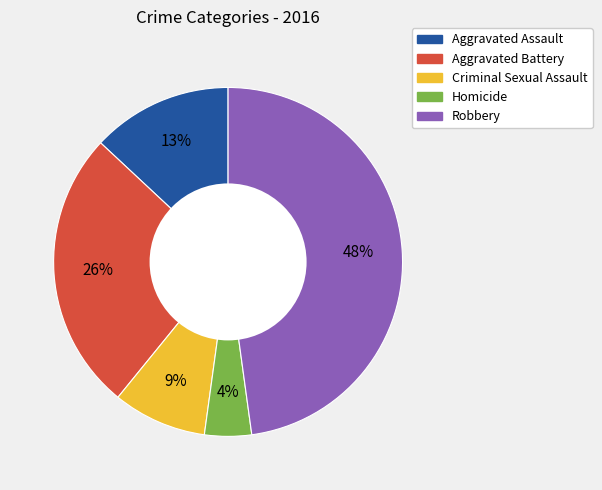

What is the smallest slice in the pie chart?

Homicide